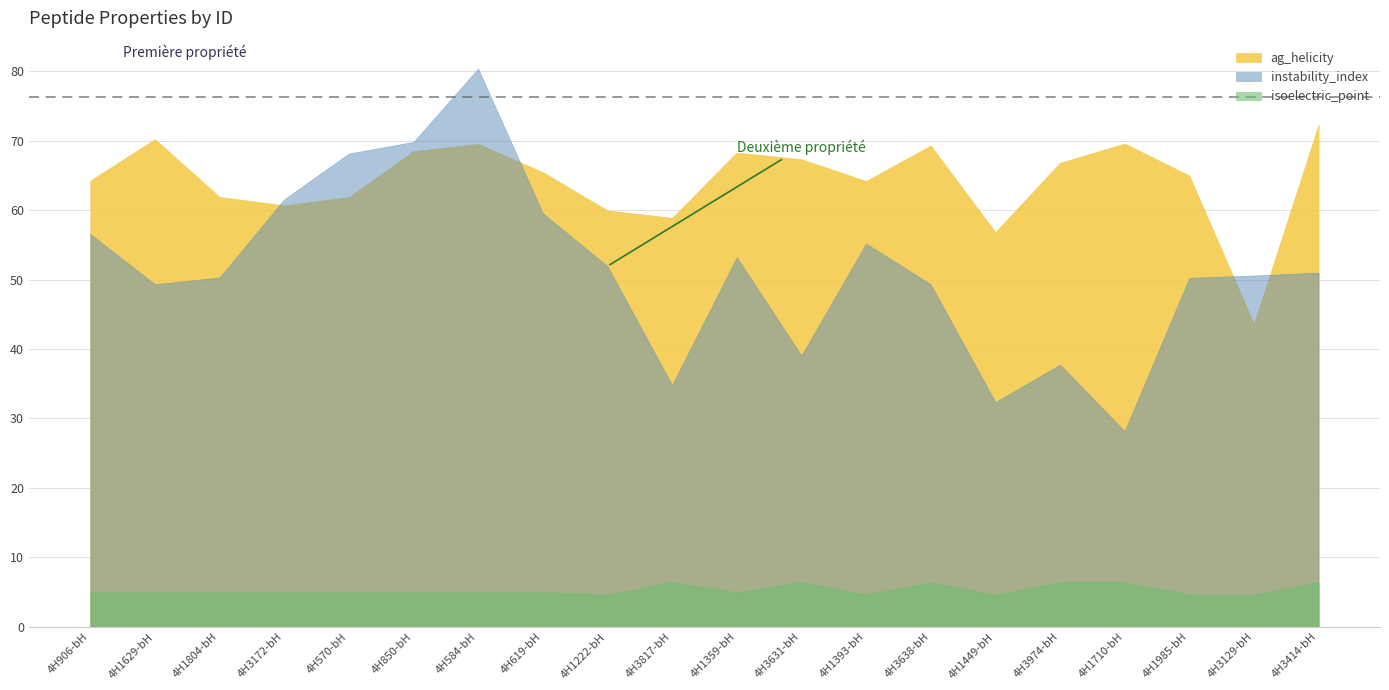

True or false: isoelectric_point and instability_index intersect in this chart.

False